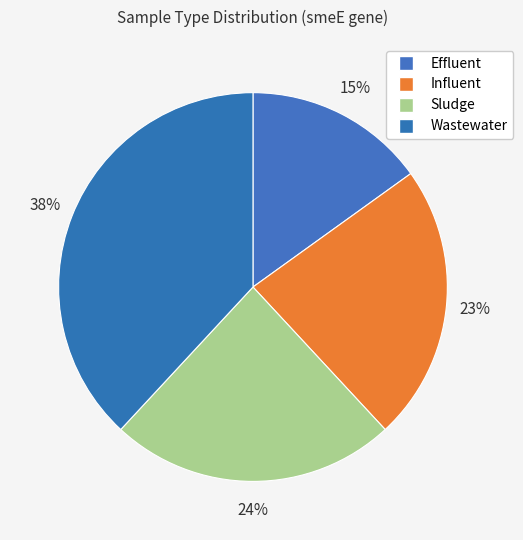

How many slices are in this pie chart?

4